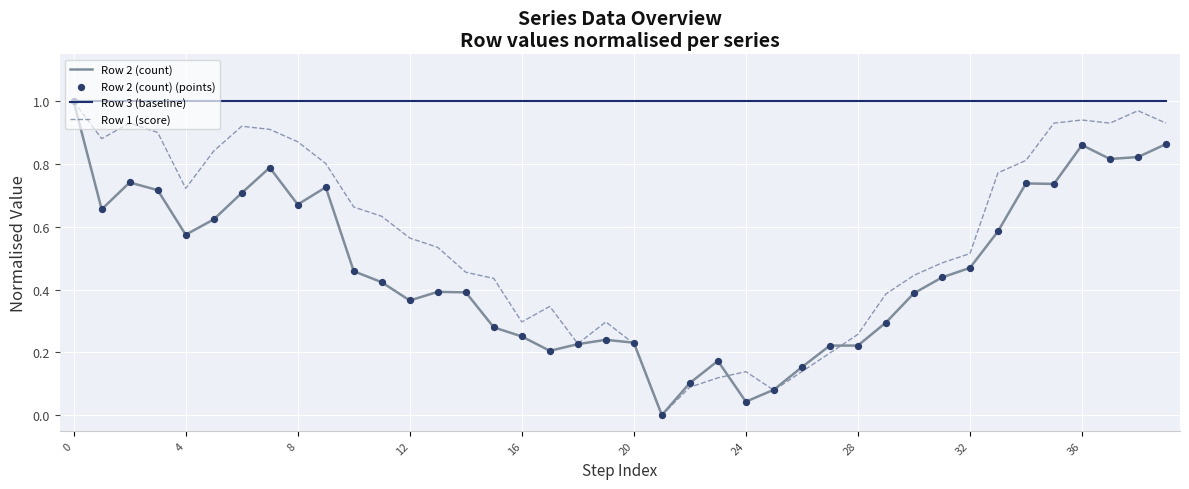

At how many categories does at least one series exceed 0?

40